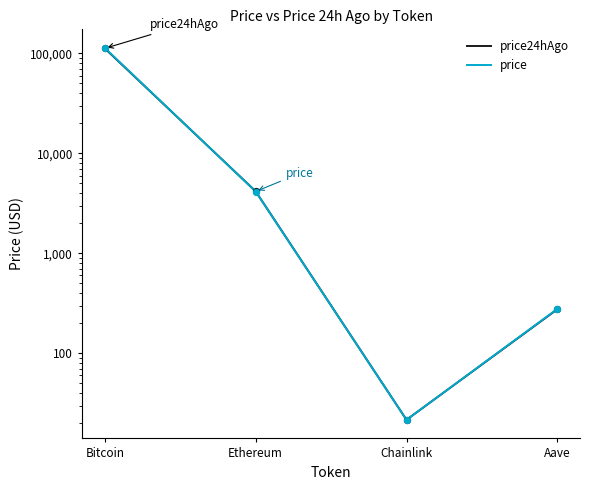

Which series reaches the maximum Y coordinate?

price